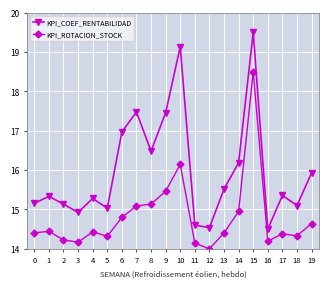

Is the value of KPI_COEF_RENTABILIDAD at 8 greater than the value of KPI_ROTACION_STOCK at 9?

Yes